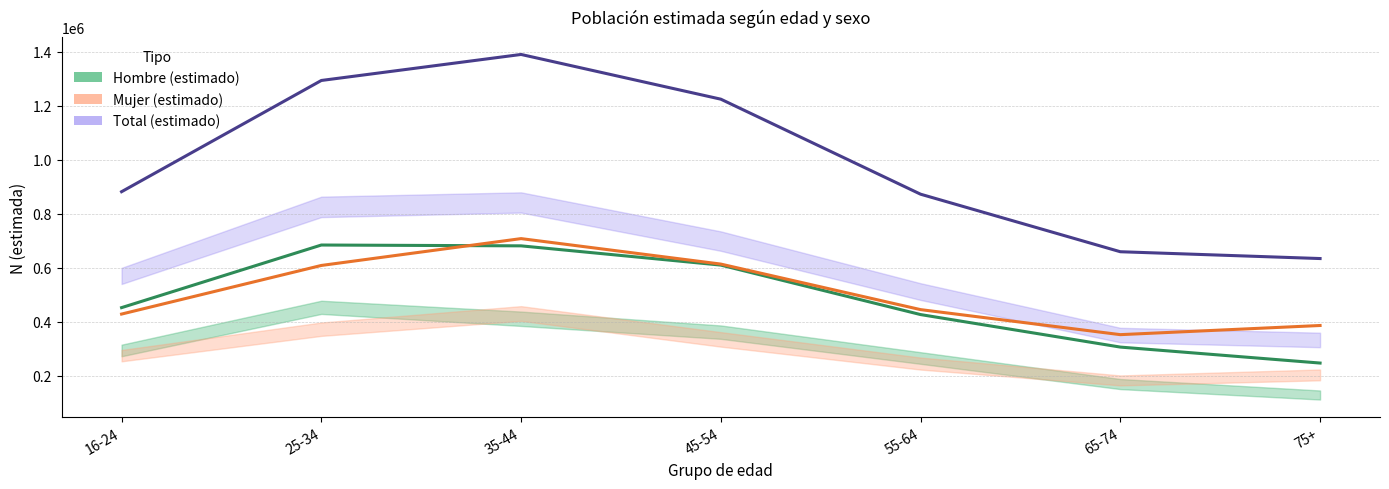

At which label is Mujer (estimado) closest to 530866?

25-34